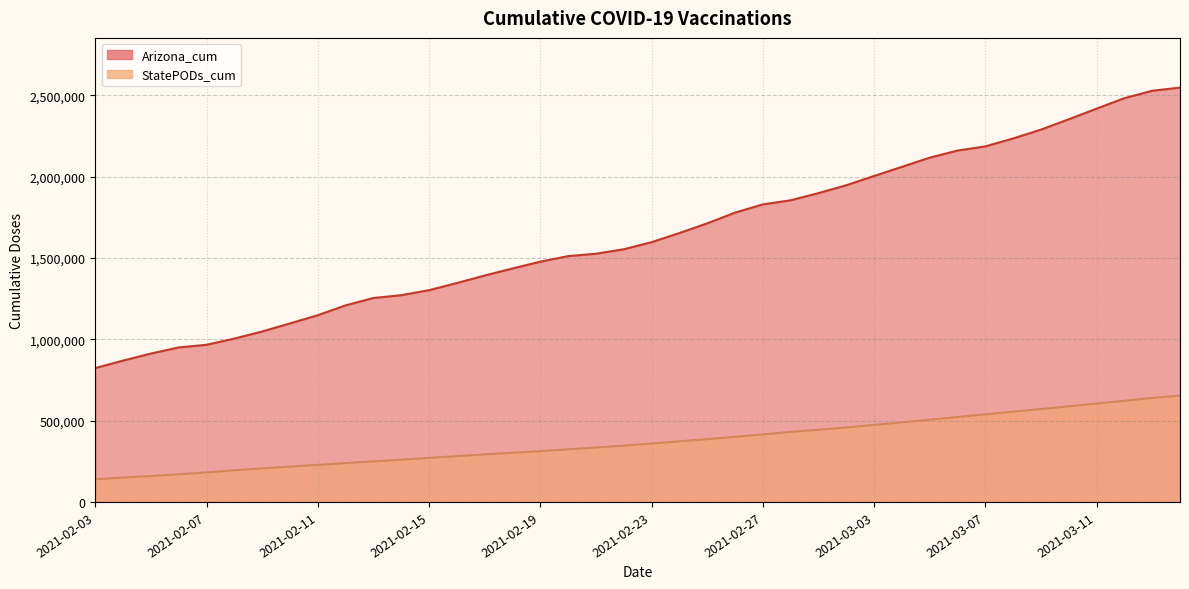

Is the value of Arizona_cum at 2021-02-27 greater than the value of StatePODs_cum at 2021-02-19?

Yes